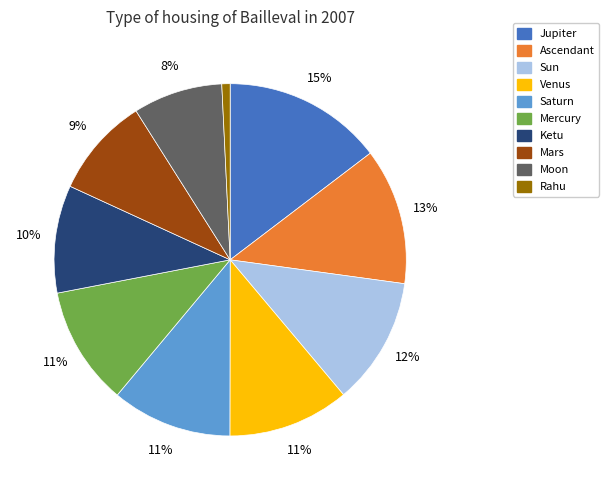

To the nearest percent, what is the difference between the largest and smallest slice percentages?

14%